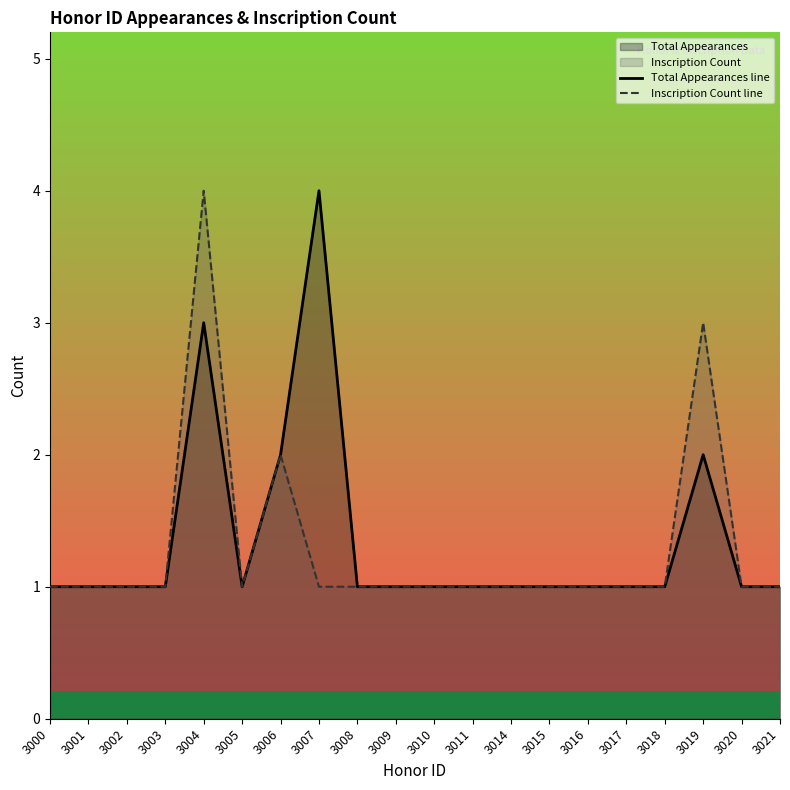

Is the value of Total Appearances line at 3008 greater than the value of Inscription Count line at 3014?

No